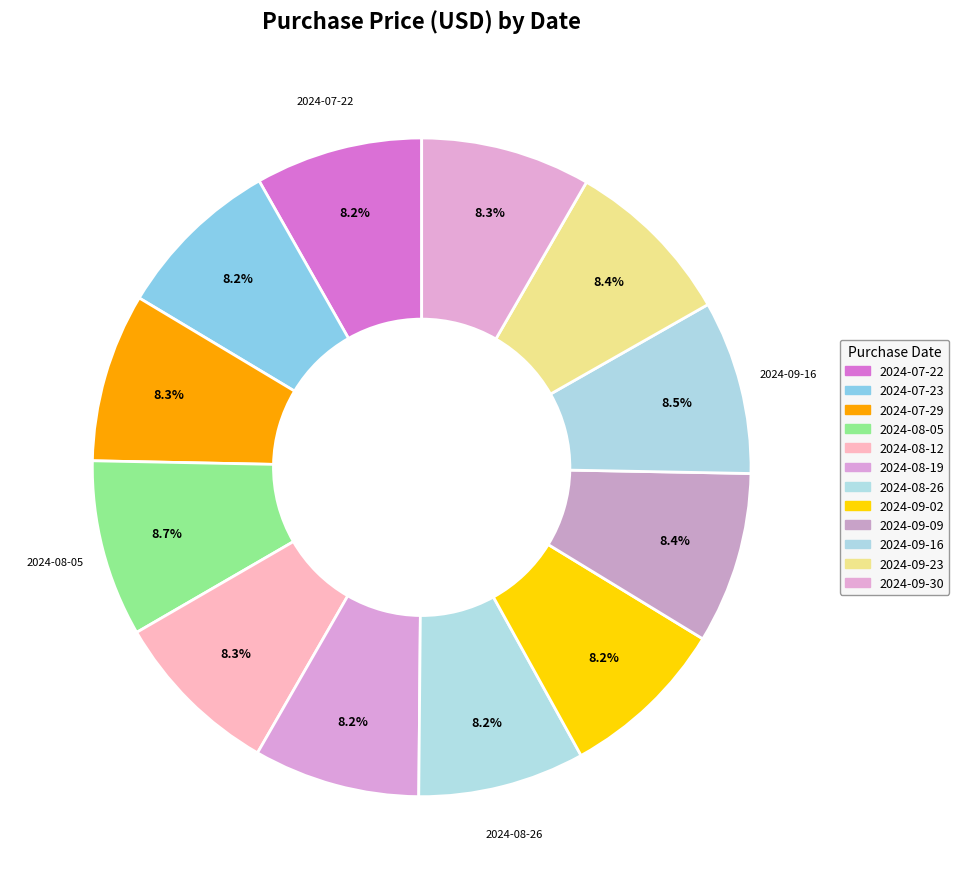

Is the sum of 2024-09-09 and 2024-08-05 greater than half?

No